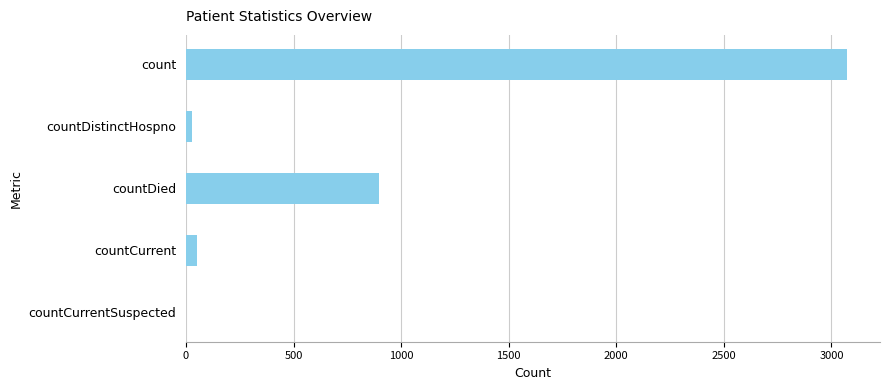

What is the sum of all values?

4047